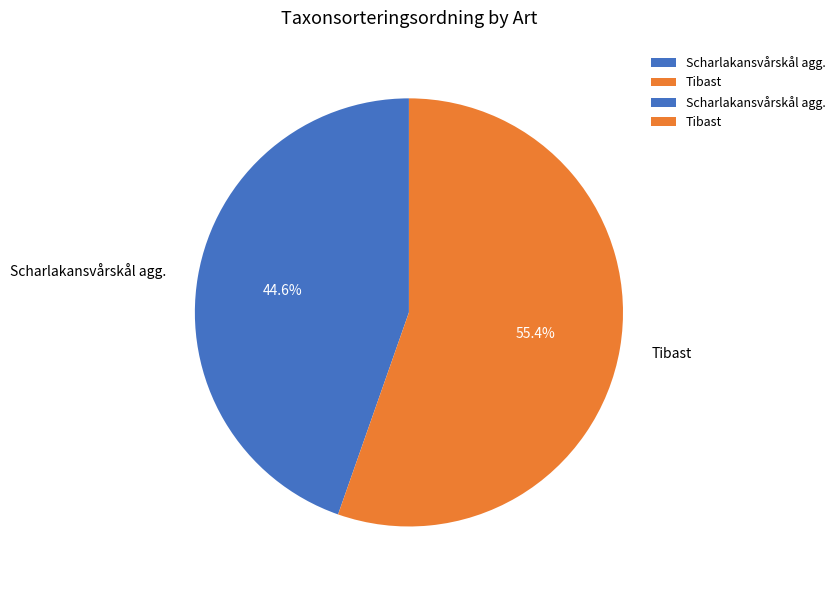

To the nearest percent, what is the combined percentage of Tibast and Scharlakansvårskål agg.?

100%